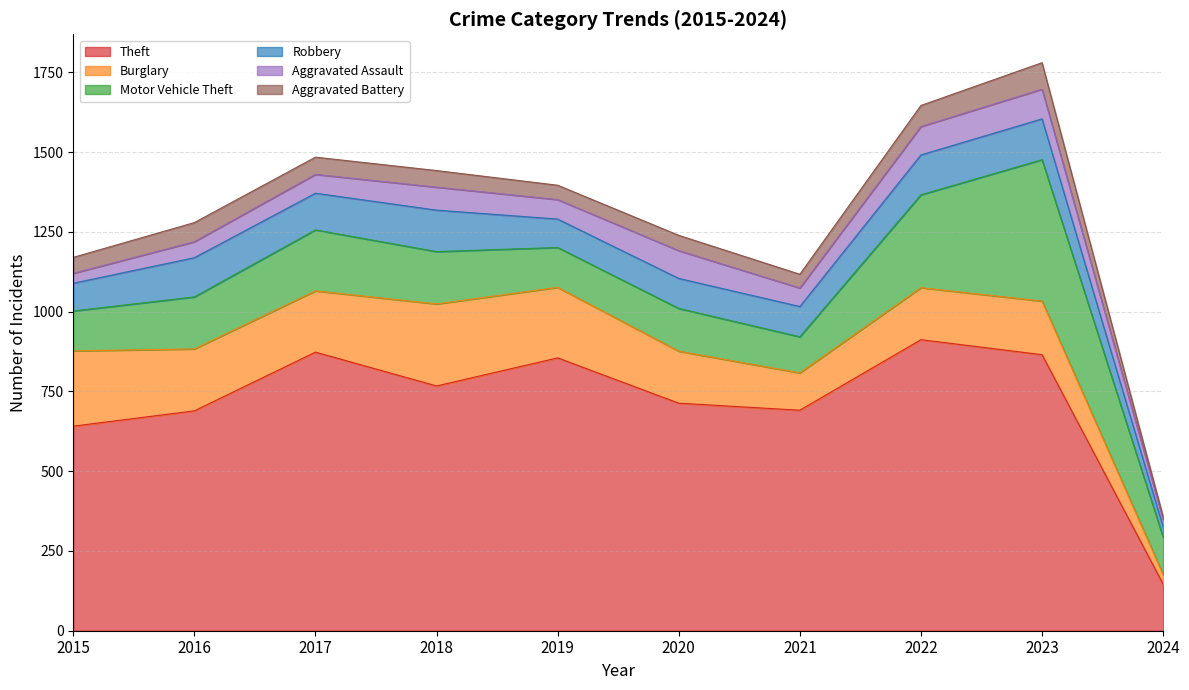

What is the value of the Burglary point at the 8th from the left?

163